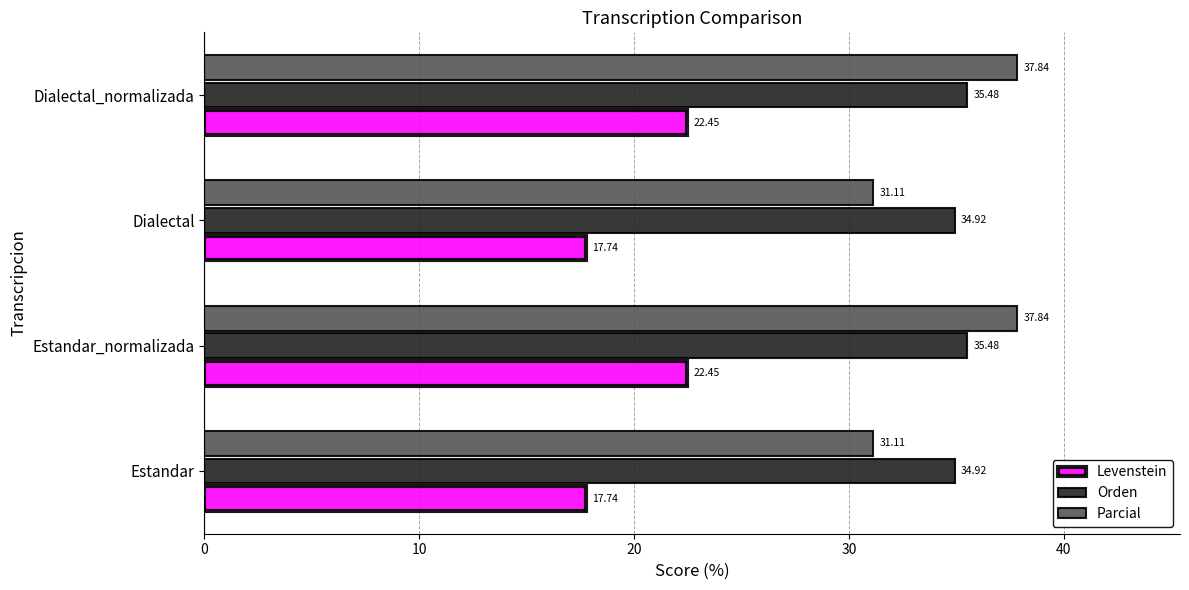

List the series in order of their peak value, highest first.

Parcial, Orden, Levenstein